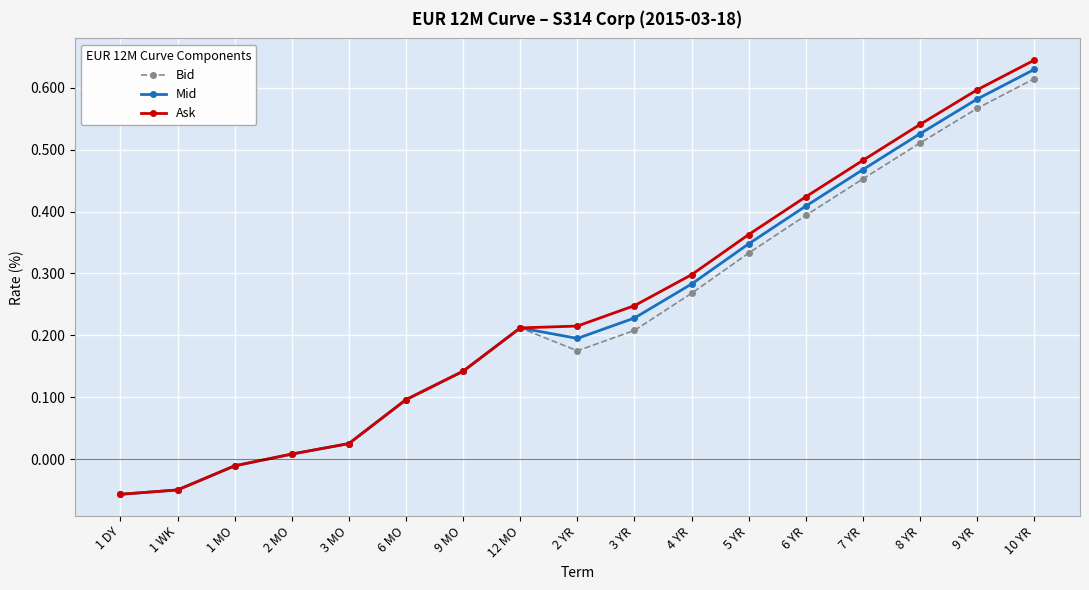

Rank the categories by Mid value from highest to lowest.

10 YR, 9 YR, 8 YR, 7 YR, 6 YR, 5 YR, 4 YR, 3 YR, 12 MO, 2 YR, 9 MO, 6 MO, 3 MO, 2 MO, 1 MO, 1 WK, 1 DY